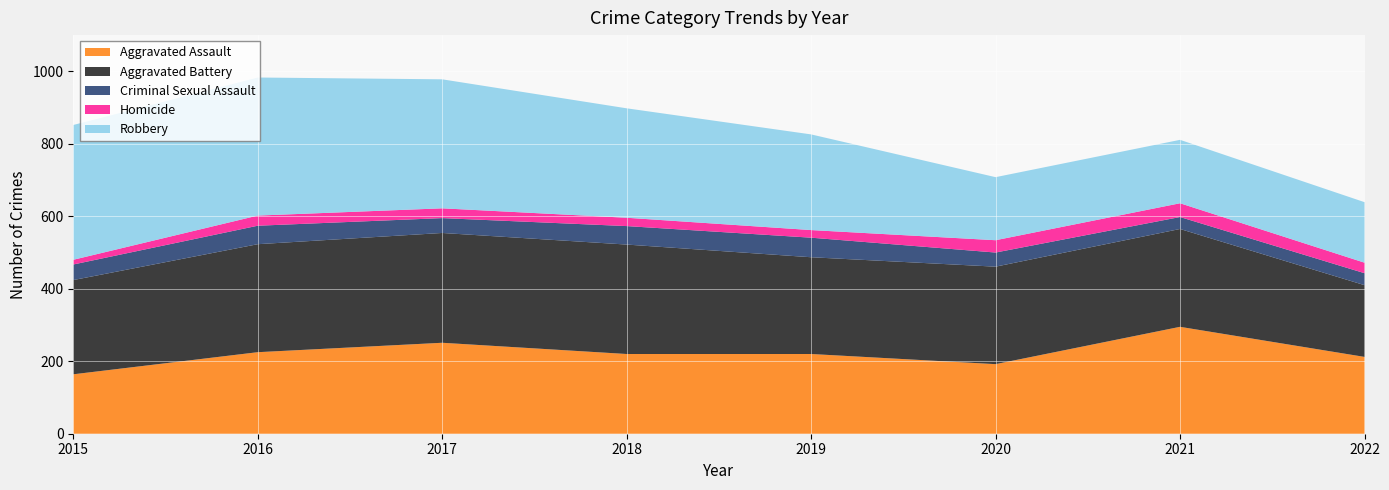

Reading left to right, extract all data points from this chart.

Aggravated Assault: 2015=164	2016=225	2017=251	2018=220	2019=220	2020=192	2021=295	2022=212
Aggravated Battery: 2015=260	2016=298	2017=303	2018=302	2019=267	2020=269	2021=270	2022=198
Criminal Sexual Assault: 2015=43	2016=51	2017=41	2018=51	2019=54	2020=39	2021=33	2022=33
Homicide: 2015=13	2016=28	2017=27	2018=23	2019=21	2020=34	2021=38	2022=29
Robbery: 2015=372	2016=381	2017=356	2018=302	2019=264	2020=174	2021=175	2022=167